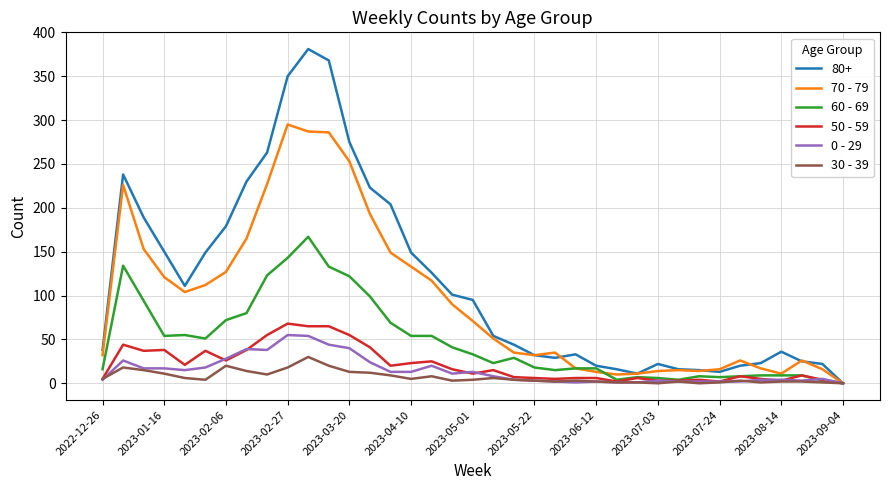

Which series has the widest spread of values?

80+